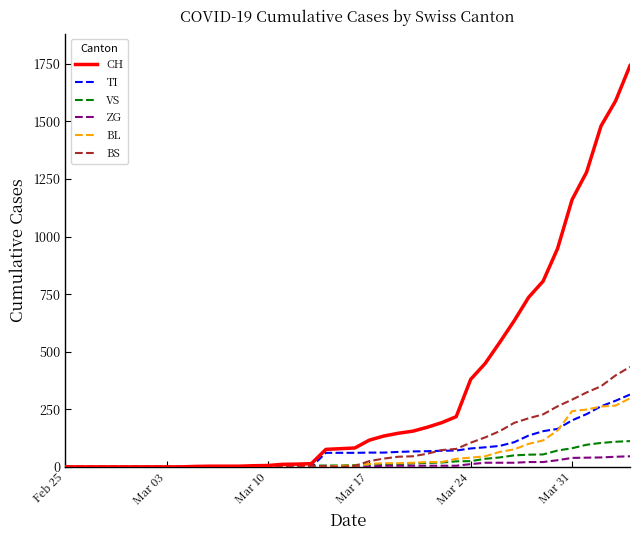

Which series has the largest total across all categories?

CH